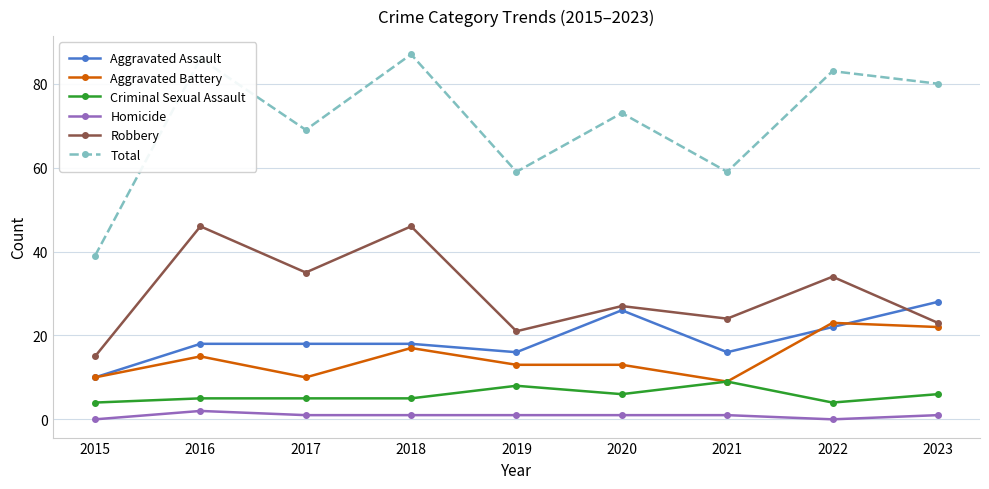

True or false: Criminal Sexual Assault and Total intersect in this chart.

False